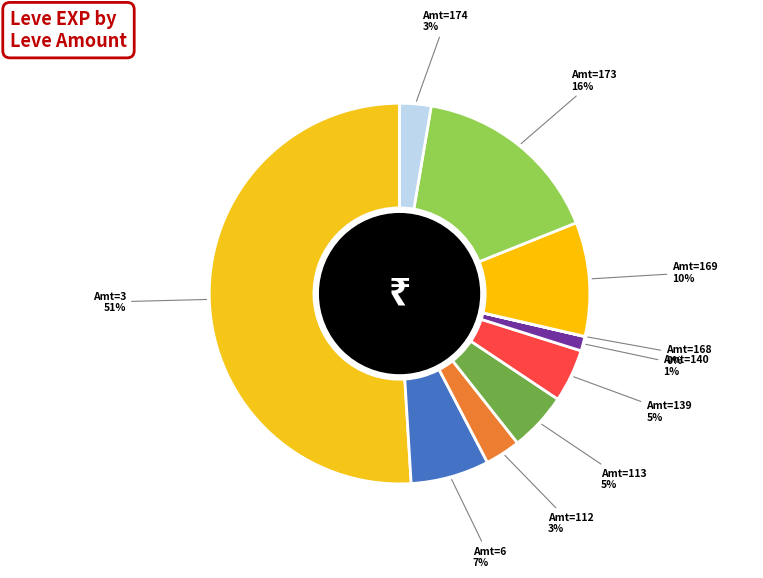

Combined, do Amt=112 and Amt=3 account for over 50%?

Yes